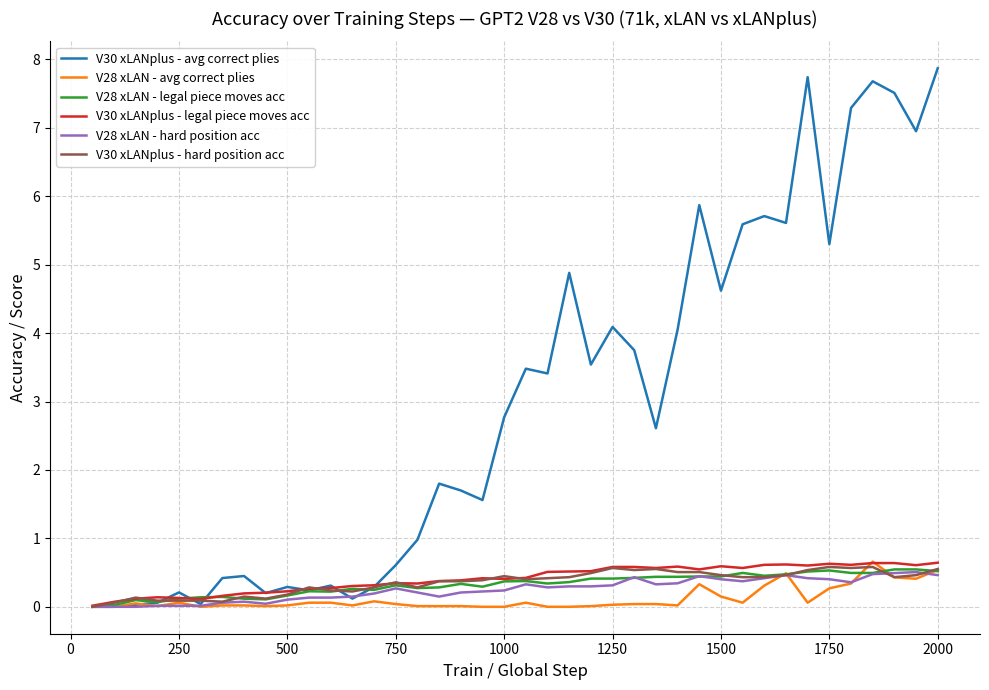

Which series has the widest spread of values?

V30 xLANplus - avg correct plies